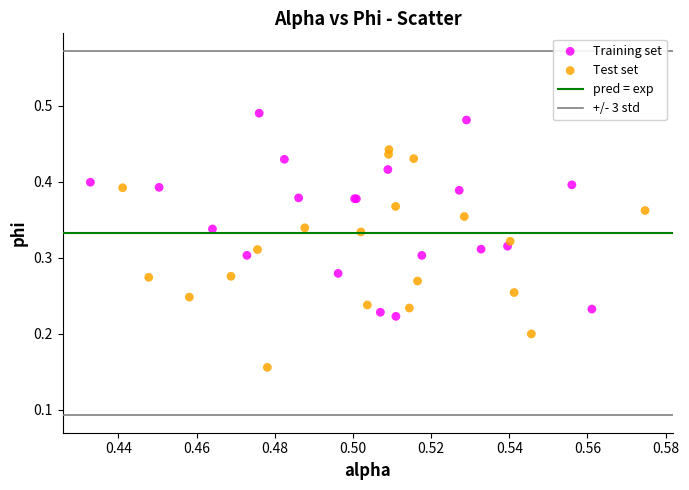

Which series contains the highest Y value?

Training set